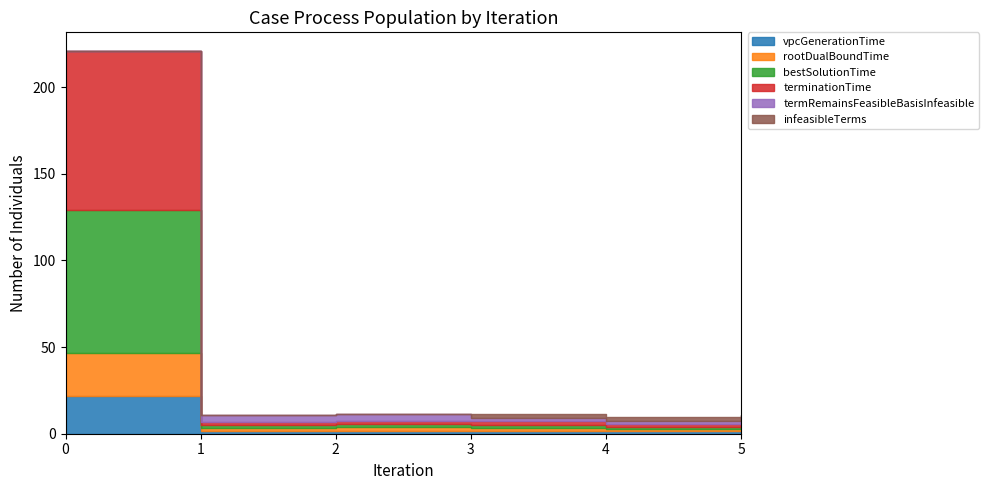

How many lines are shown in the chart?

6